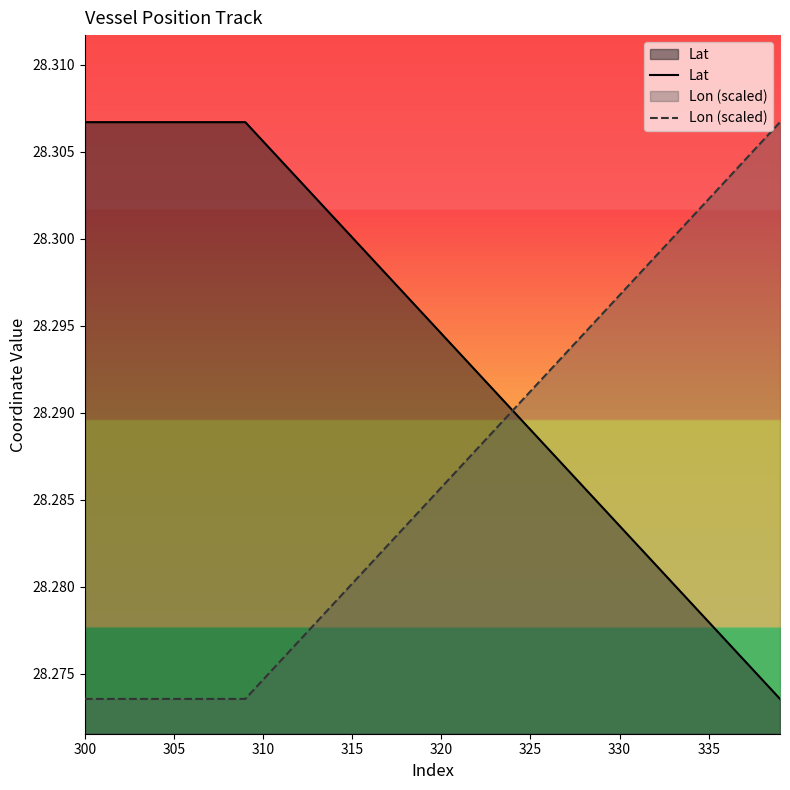

Rank the series by their average value, from highest to lowest.

Lat, Lon (scaled)